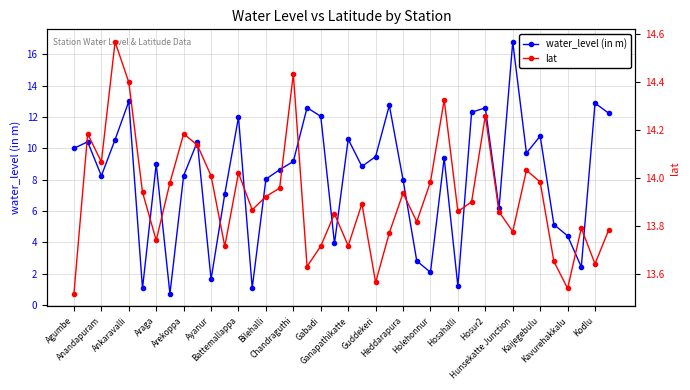

What is the difference between the maximum and minimum values in the water_level (in m) series?

16.1